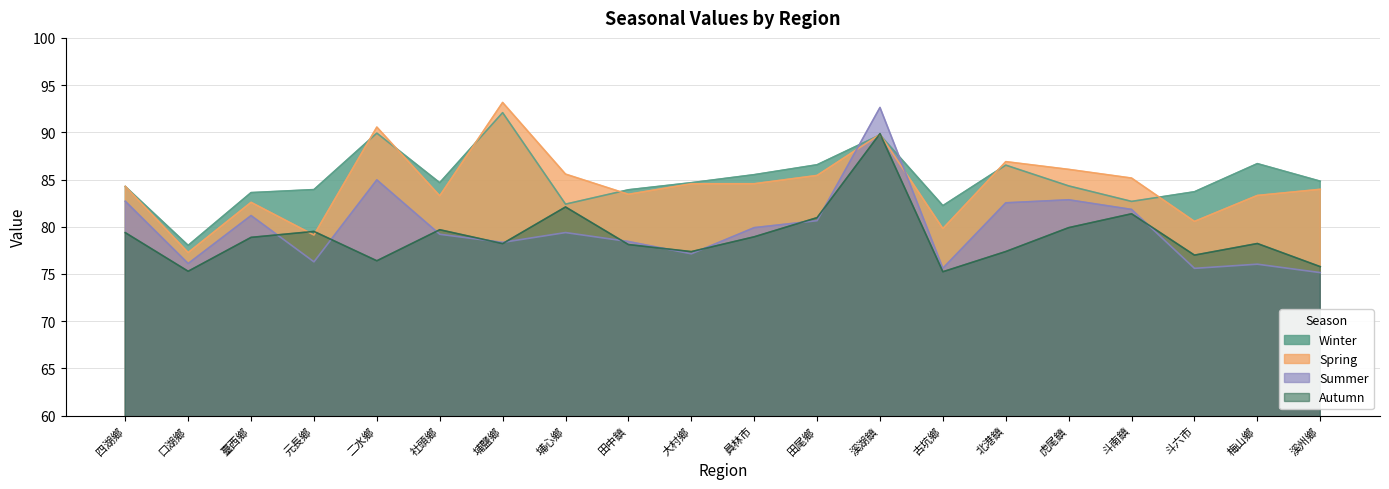

What is the label of the 3rd point from the right?

斗六市